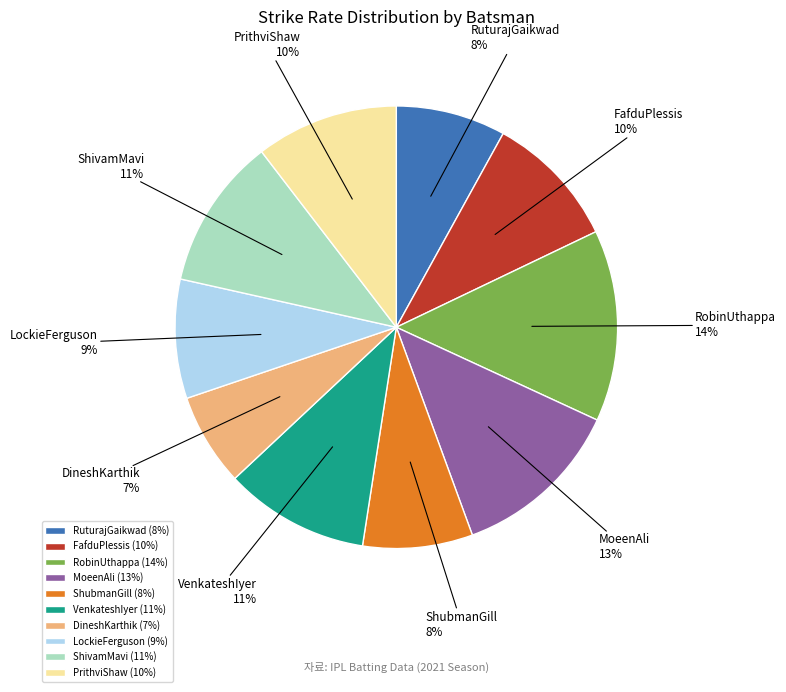

To the nearest percent, what portion does MoeenAli represent?

13%